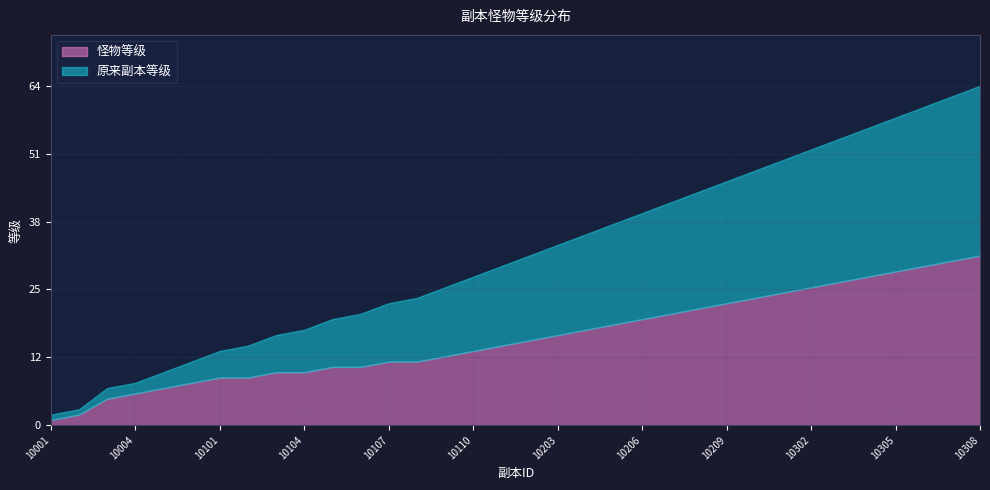

True or false: 原来副本等级 has a value of 30 at 10206.

False